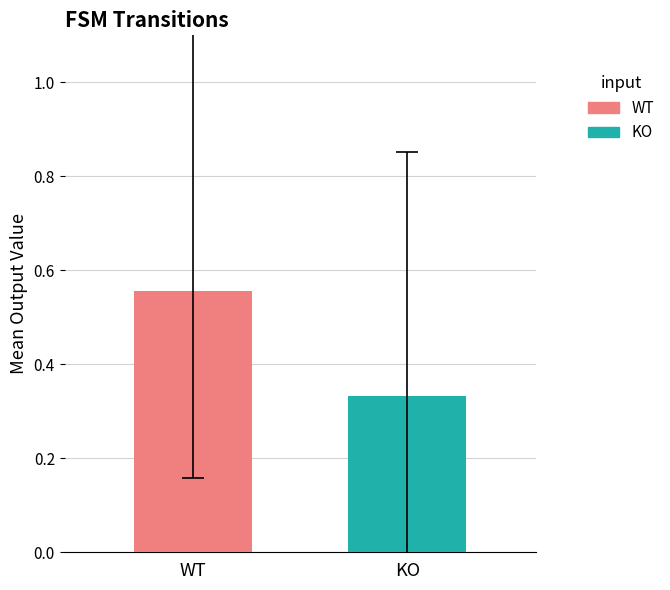

List the series in order of their peak value, lowest first.

KO, WT